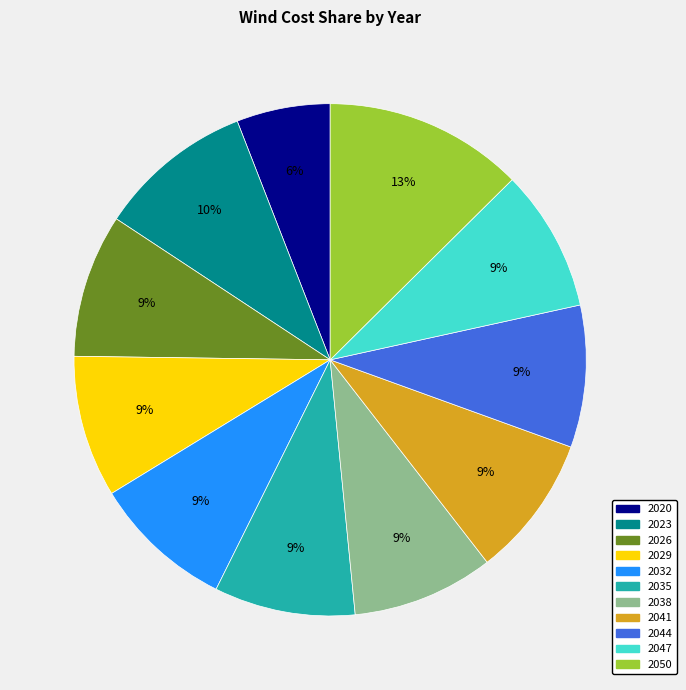

Which category has the biggest portion of the pie?

2050